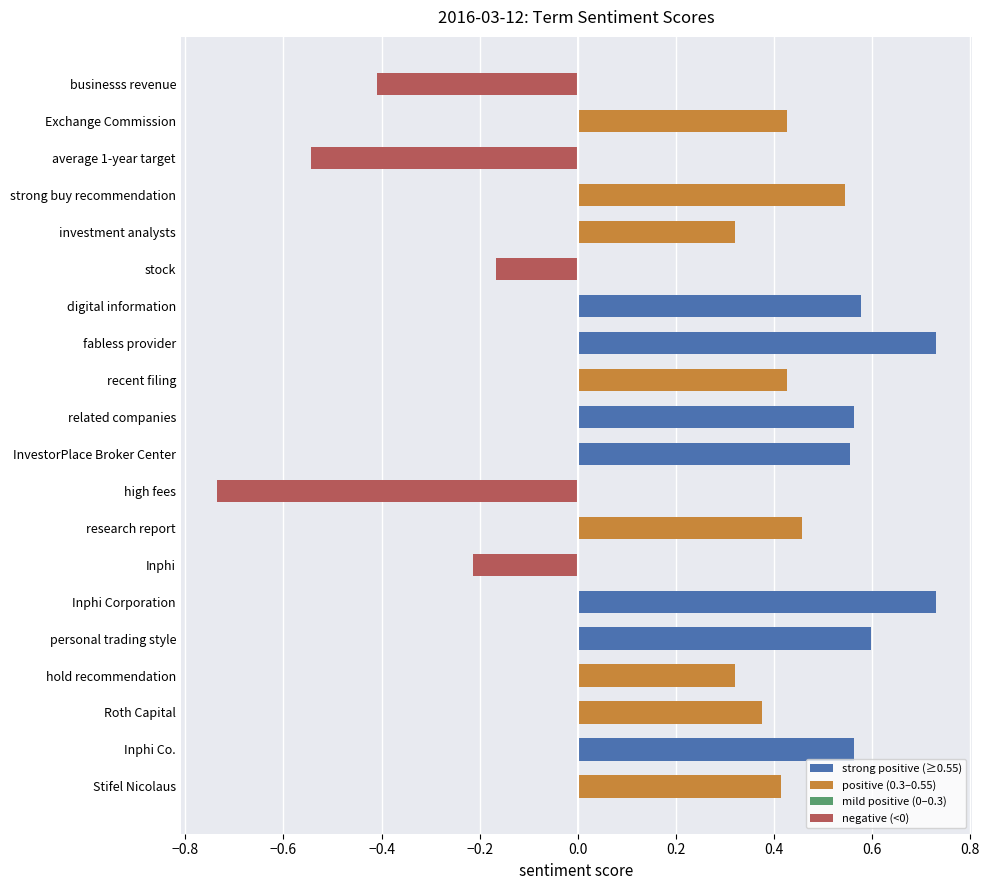

At which label is the value closest to 0?

stock